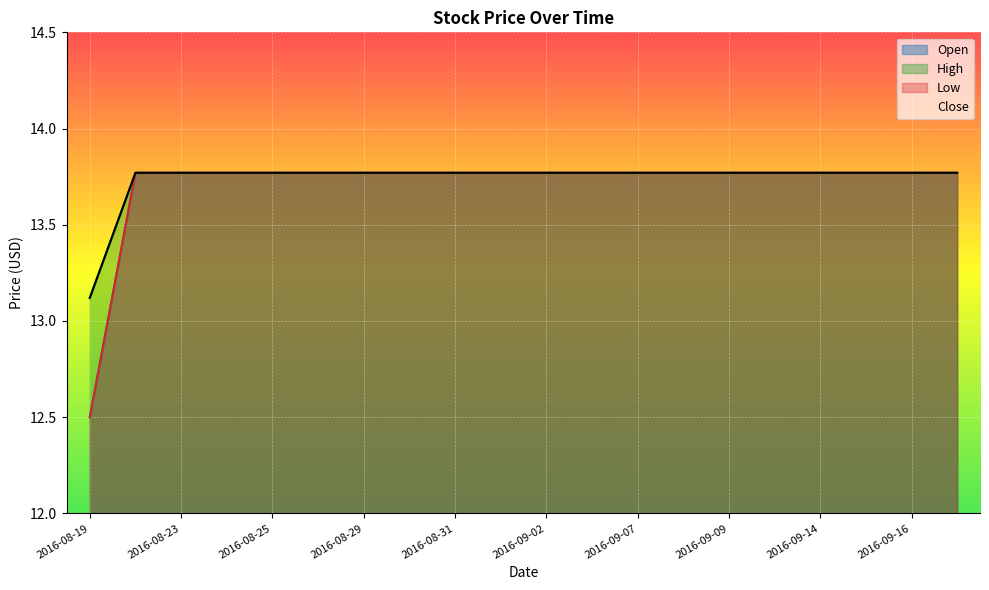

True or false: High and Open intersect in this chart.

False